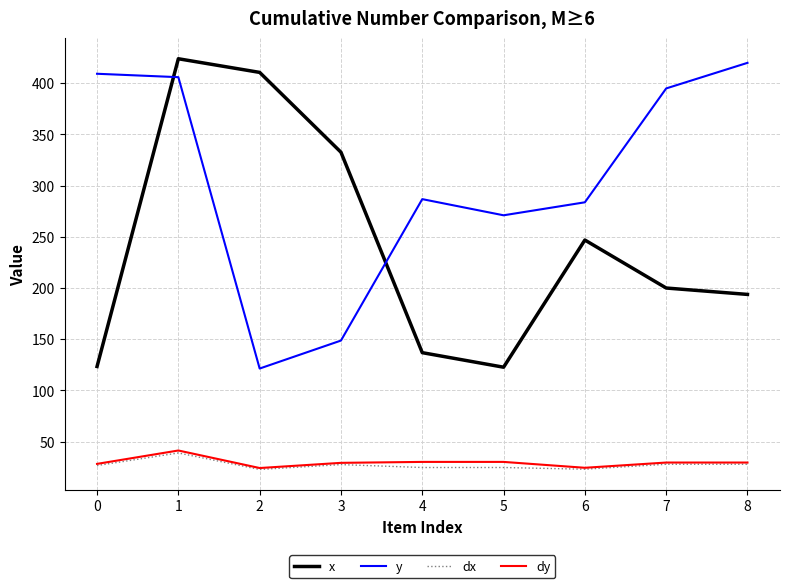

Is the value of x at 2 greater than the value of dy at 2?

Yes